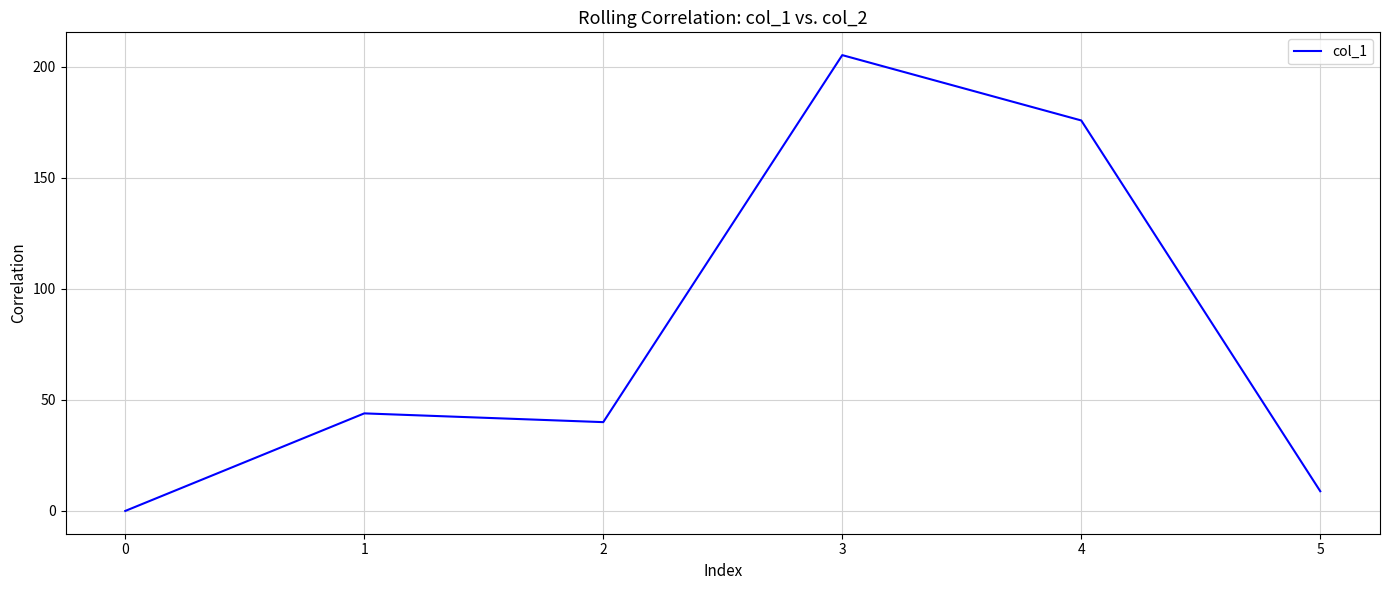

What is the ratio of the value at 4 to the value at 1?

4.0